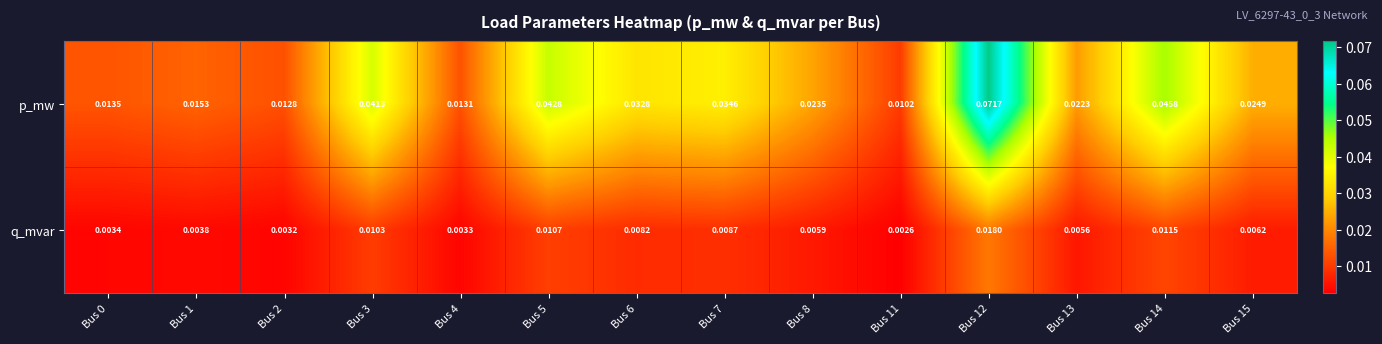

Rank the series by their average value, from lowest to highest.

q_mvar, p_mw